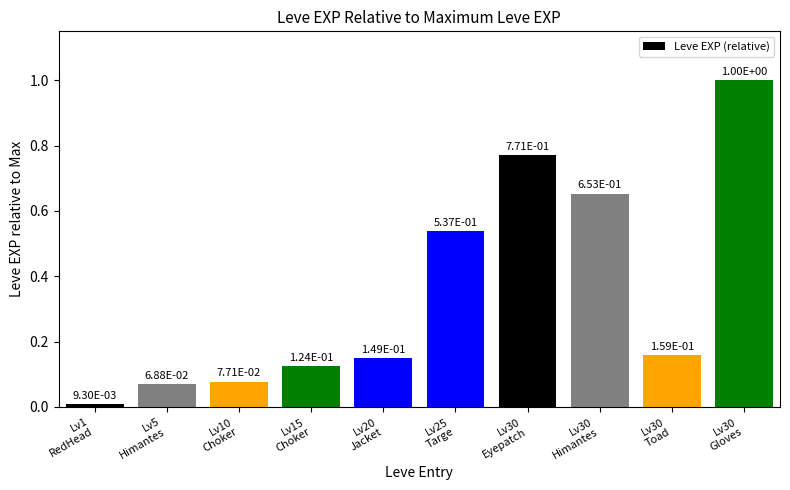

What is the difference between the maximum and minimum values?

1.0